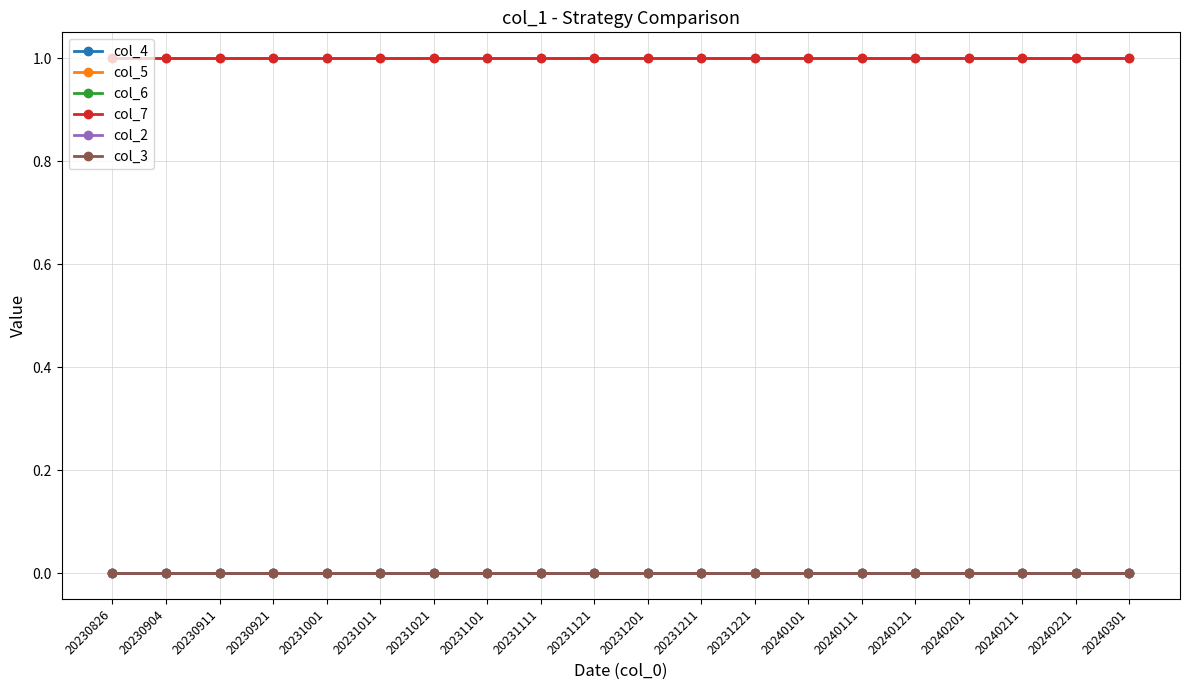

Which category has the lowest value across all series?

20230826